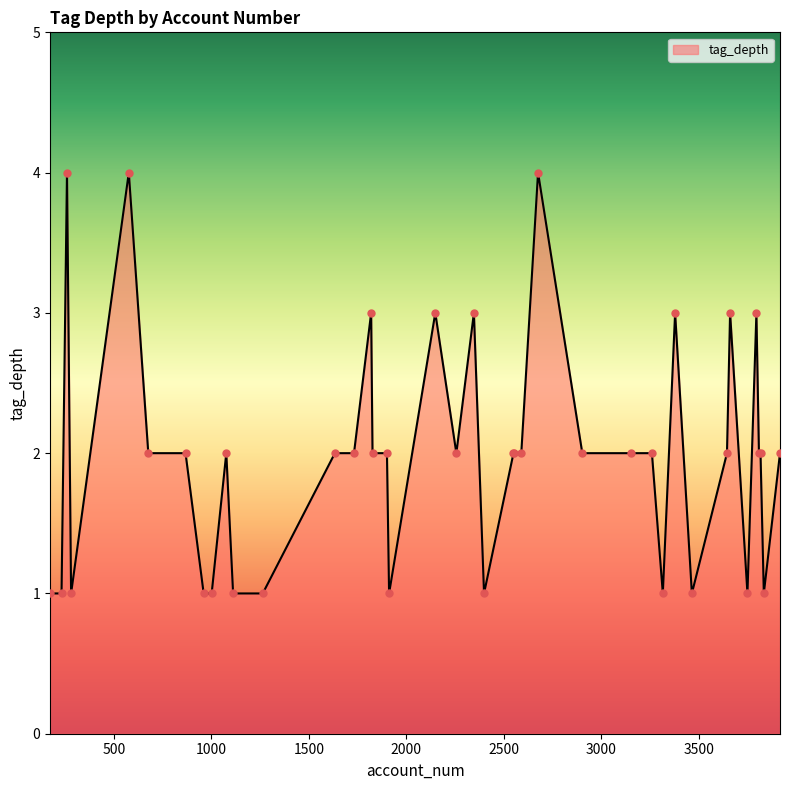

What is the maximum value shown in the chart?

4